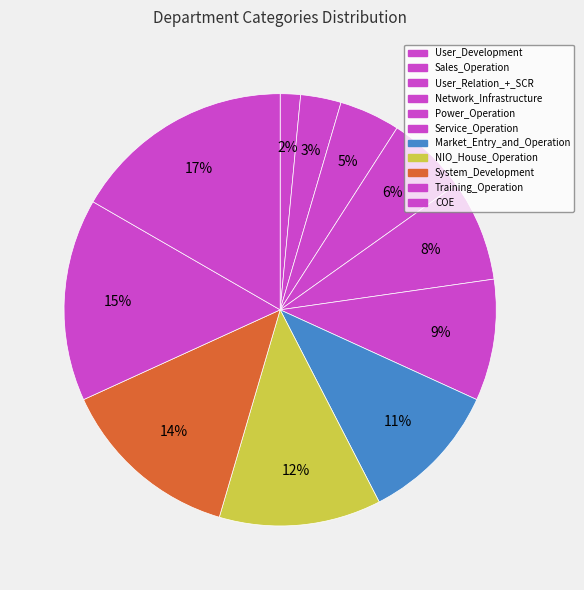

Is it true that Network_Infrastructure is 1% of the pie?

False